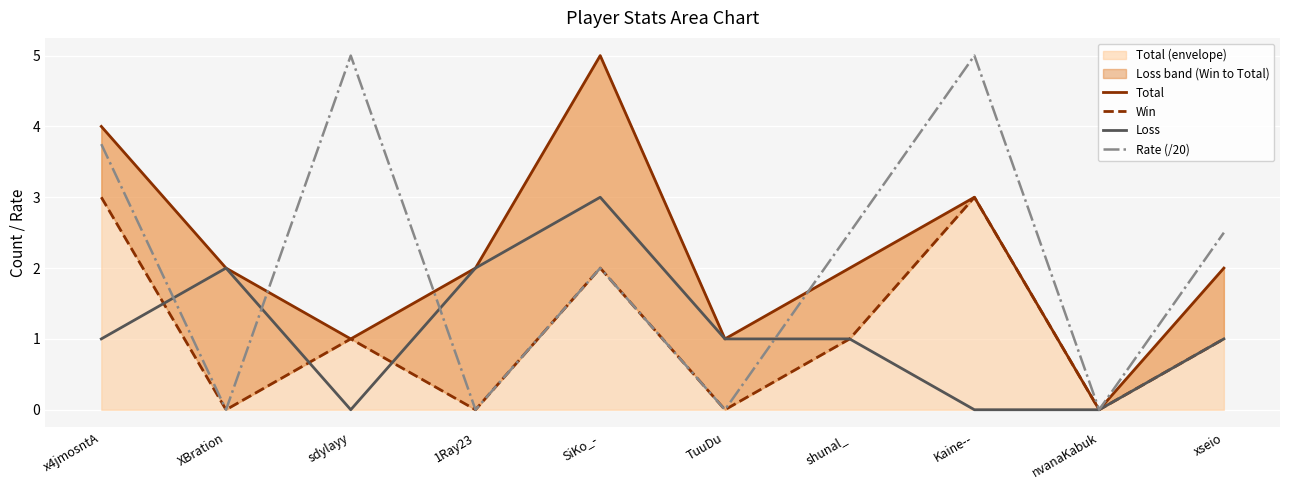

What is the spread (max minus min) of values at xseio?

1.5